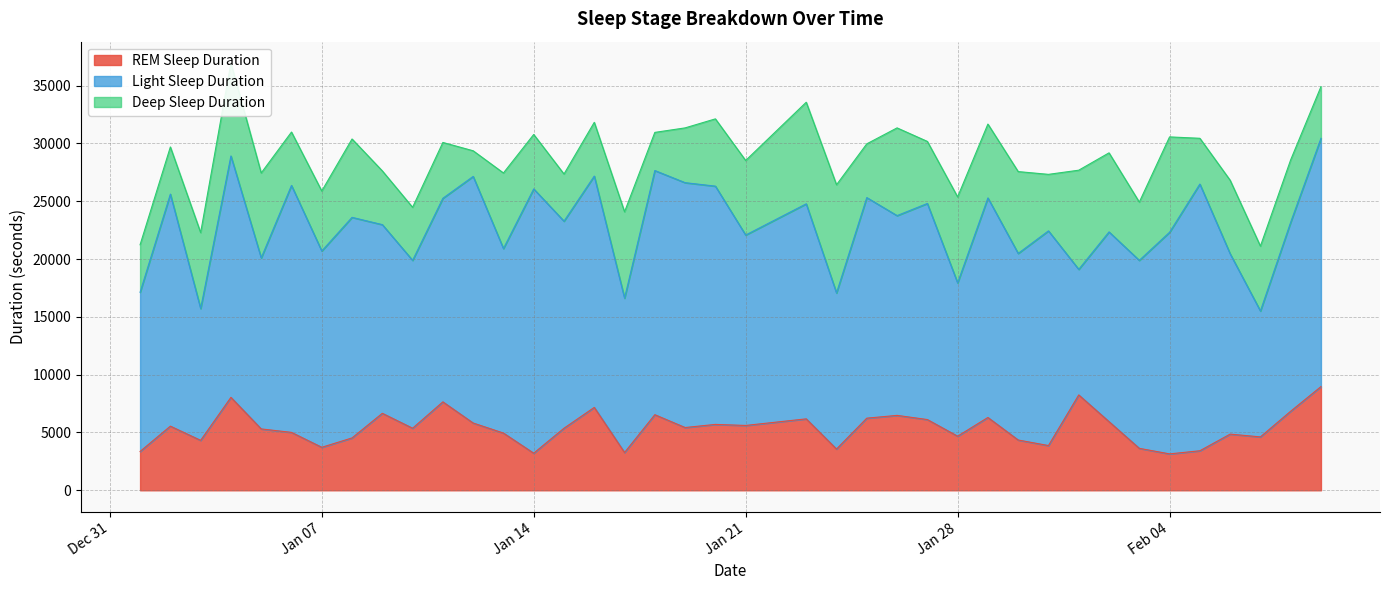

What is the total value across all series at 2020-01-20?

32130